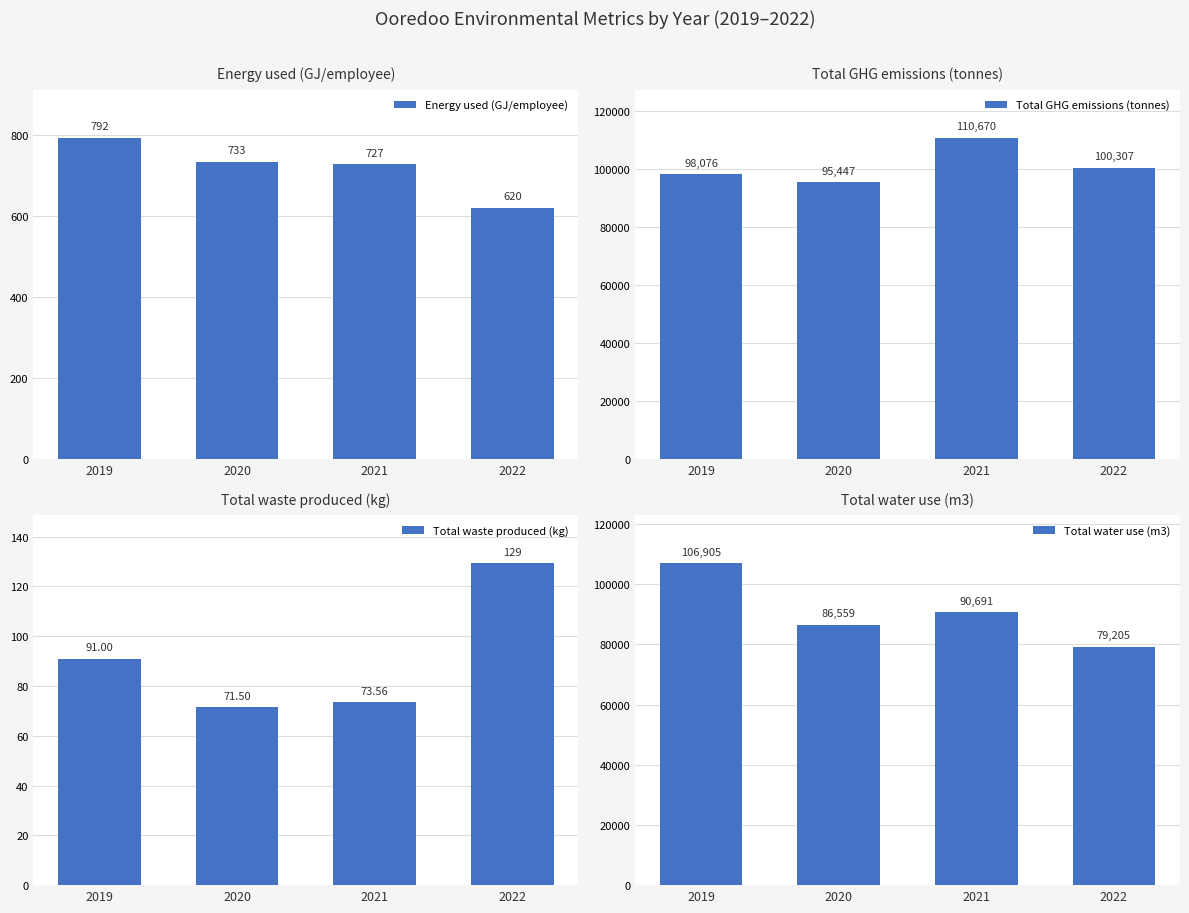

Is the value of Total water use (m3) at 2021 greater than the value of Total GHG emissions (tonnes) at 2020?

No